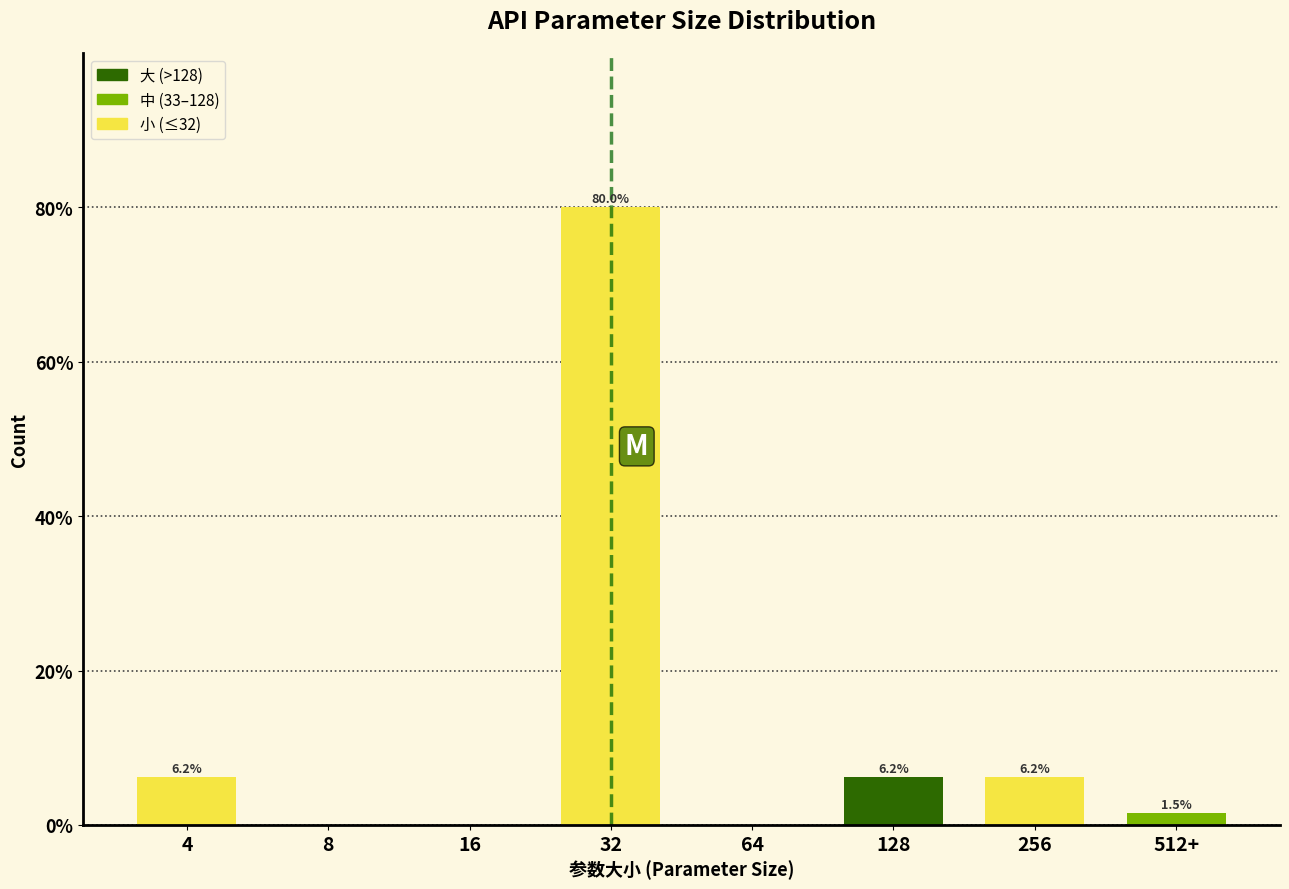

Reading left to right, transcribe all the data shown in this chart.

4=6.2	8=0.0	16=0.0	32=80.0	64=0.0	128=6.2	256=6.2	512+=1.5